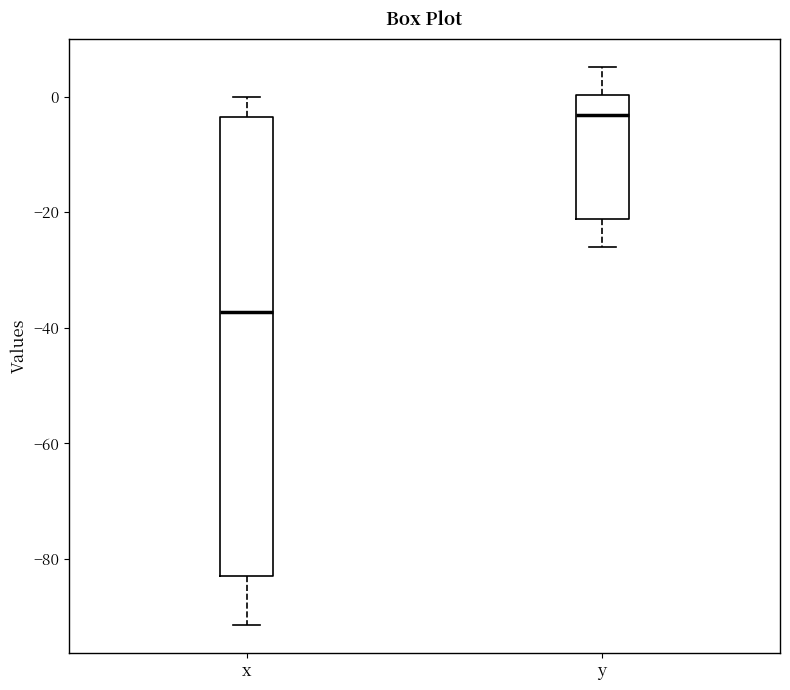

Comparing the boxes themselves (not the whiskers), which one is the tallest?

x